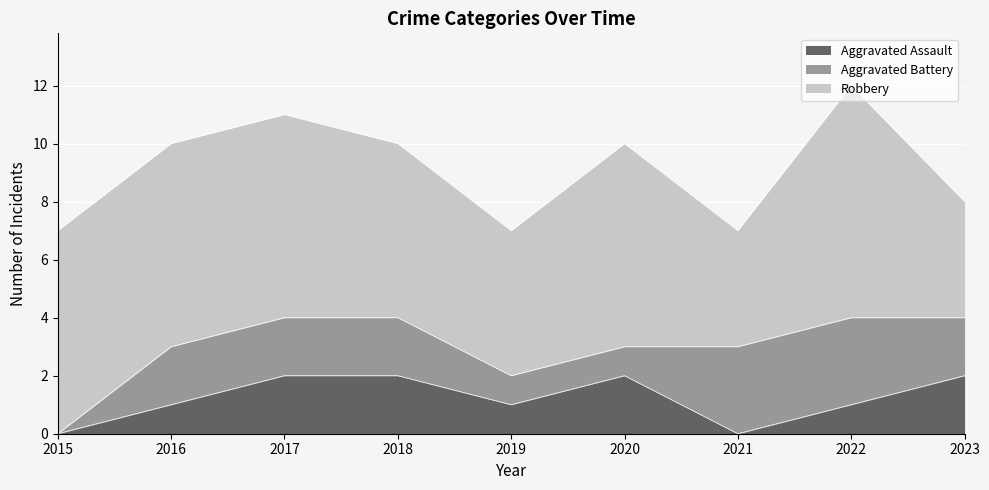

What is the sum of the Aggravated Battery values at 2021 and 2015?

3